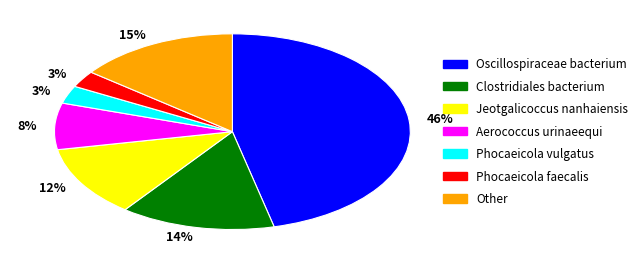

Is there any slice that represents more than half of the pie?

No